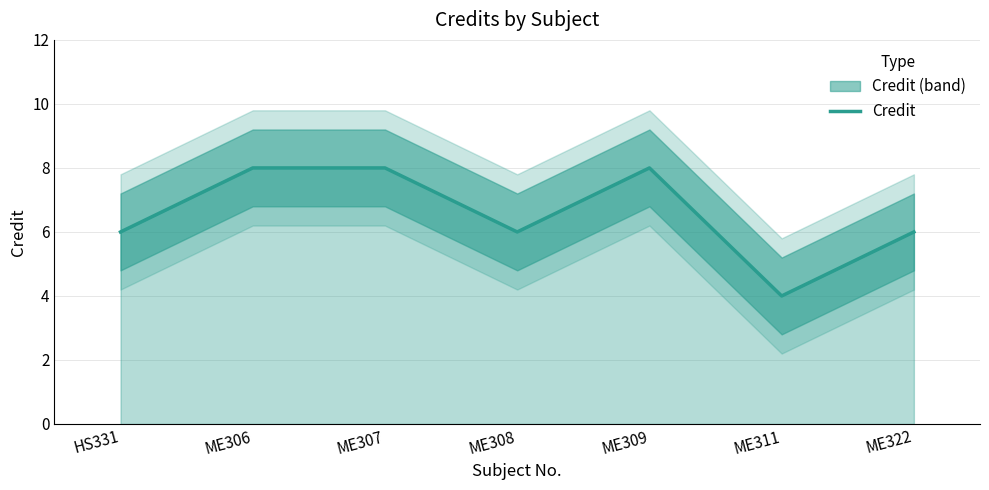

What is the difference between the values at ME311 and ME309?

4